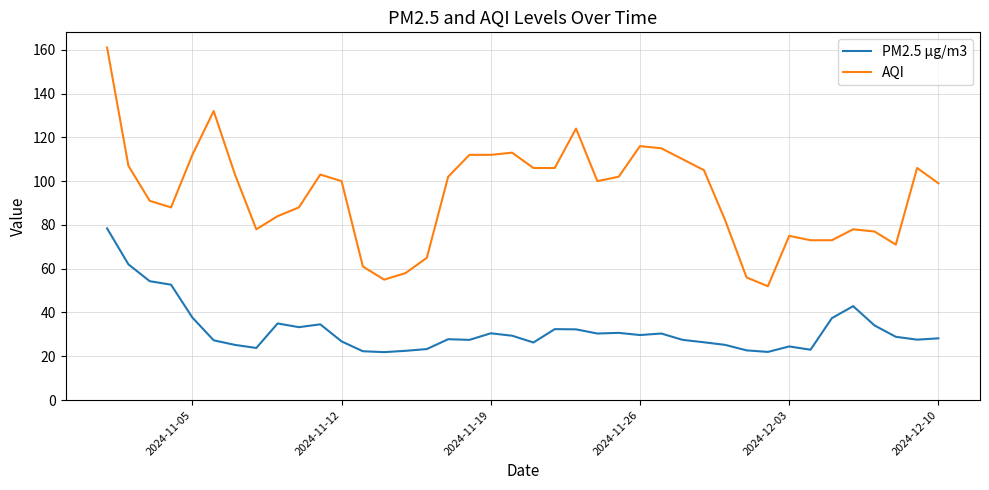

What is the minimum value shown in the chart?

21.9